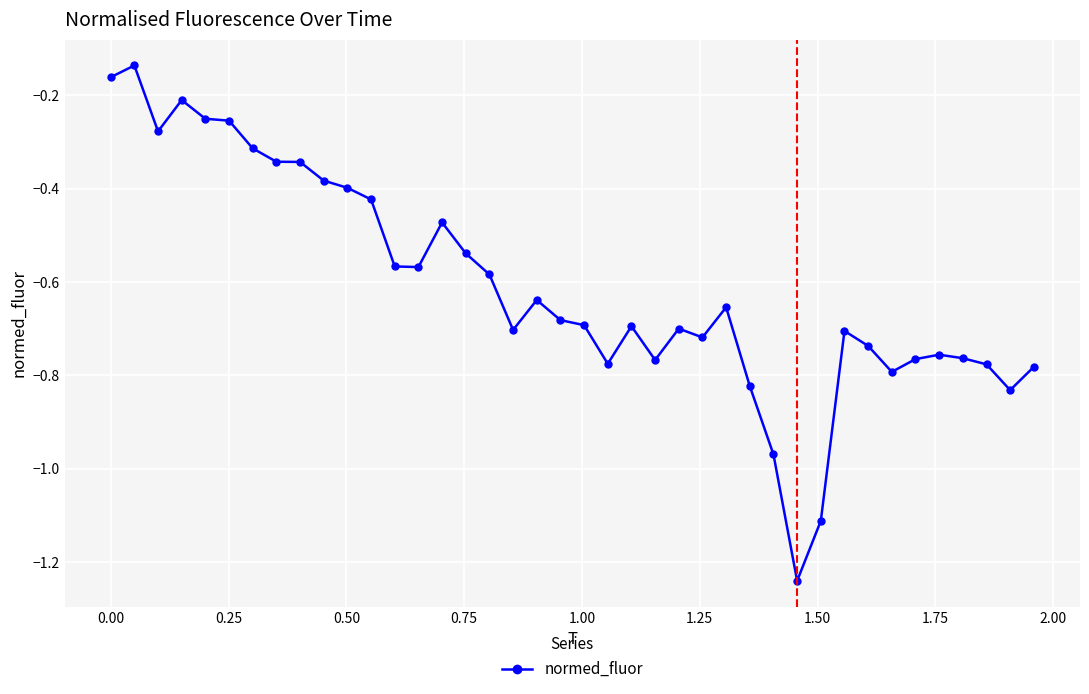

What is the difference between the maximum and minimum values?

1.1